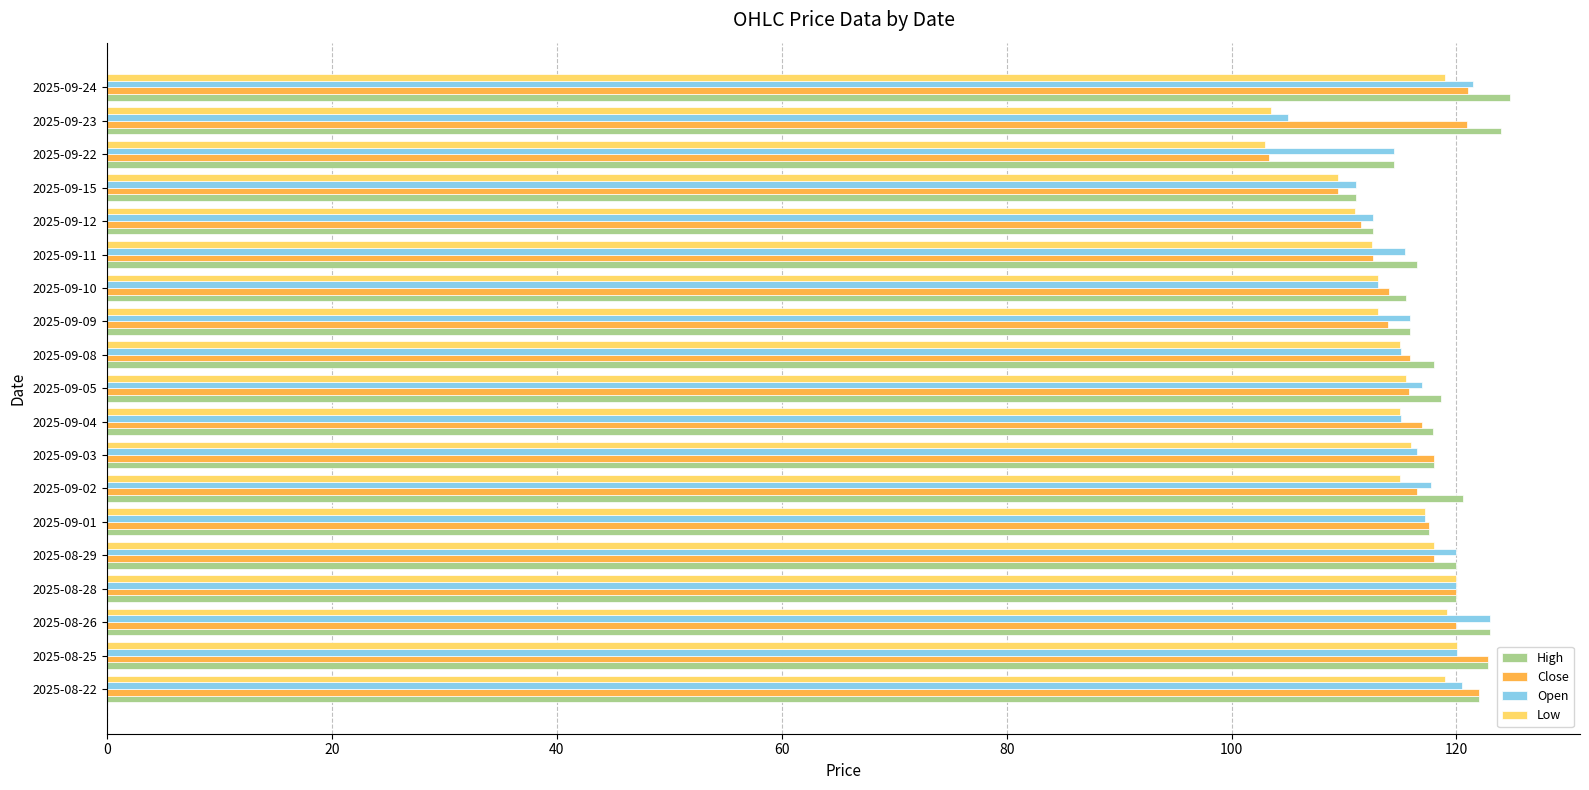

Which series changed the most between 2025-09-11 and 2025-09-24?

Close